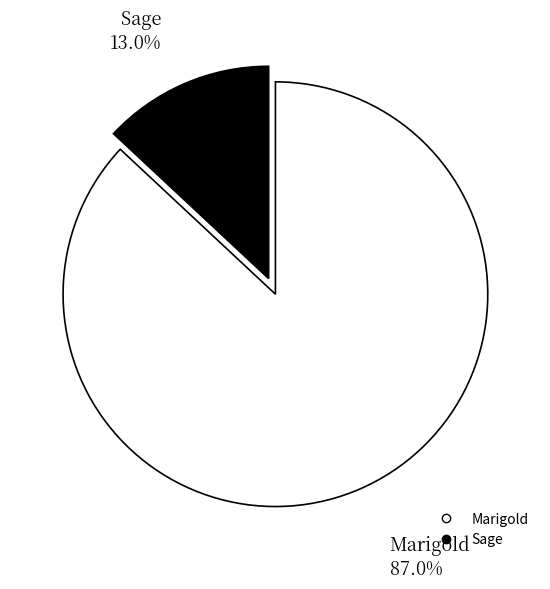

Is the sum of Marigold and Sage greater than half?

Yes